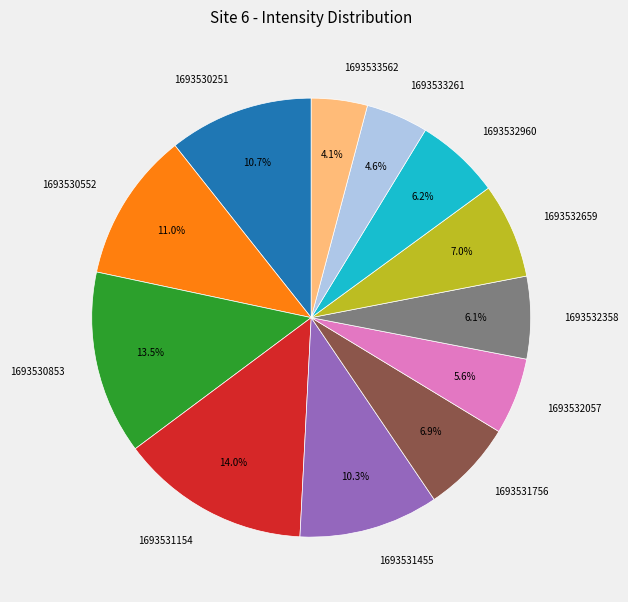

To the nearest percent, what percentage of the pie is 1693532358?

6%